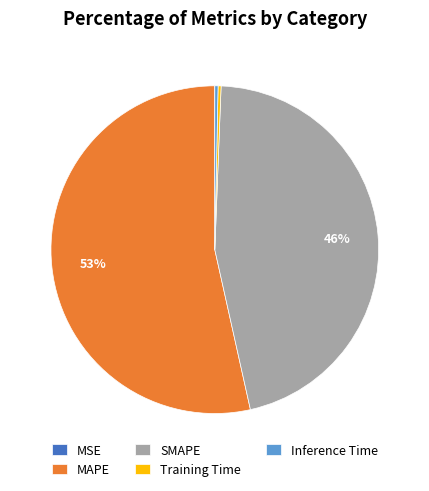

What is the majority slice?

MAPE